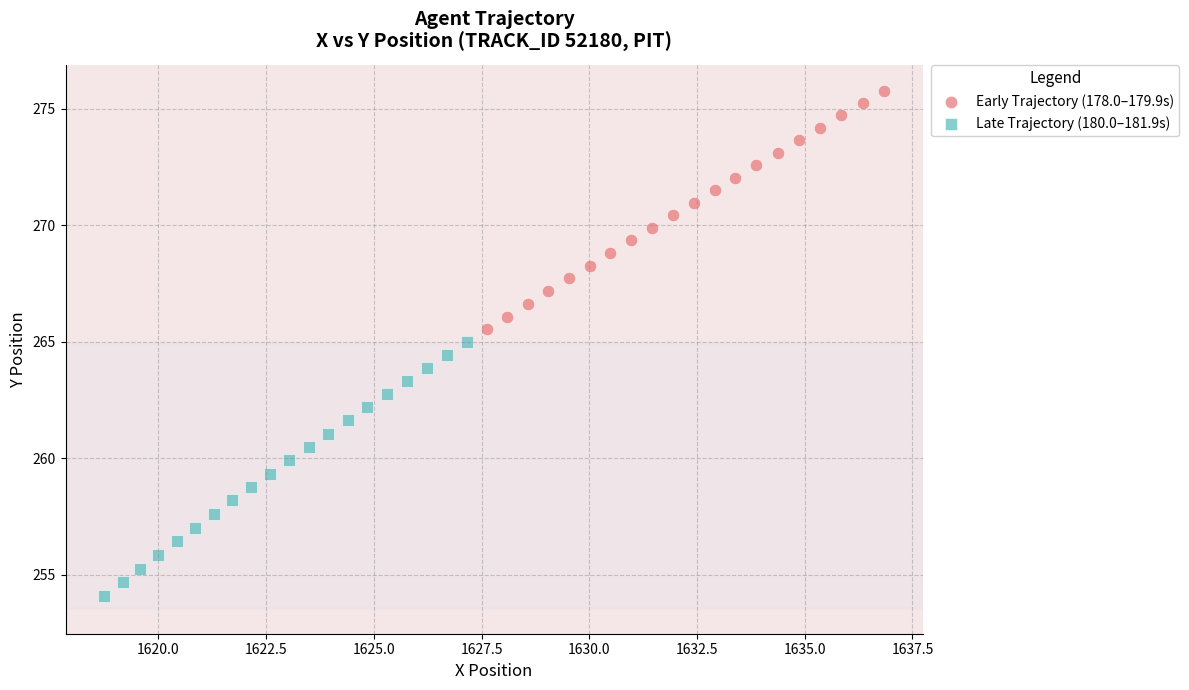

Which series contains the lowest Y value?

Late Trajectory (180.0–181.9s)